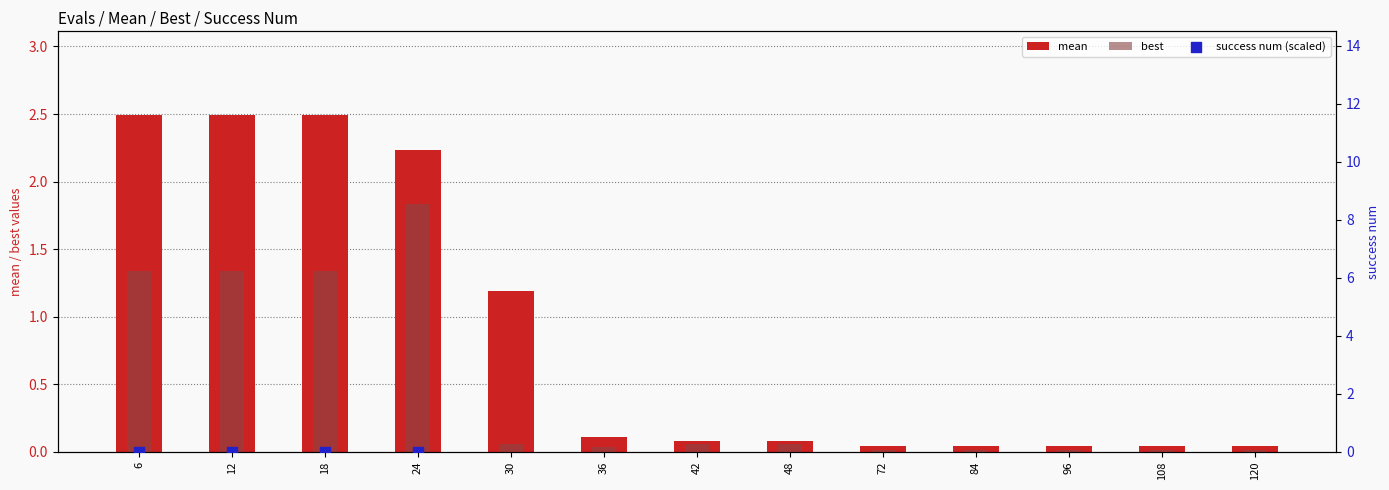

What are all the series names shown in the legend?

mean, best, success num (scaled)